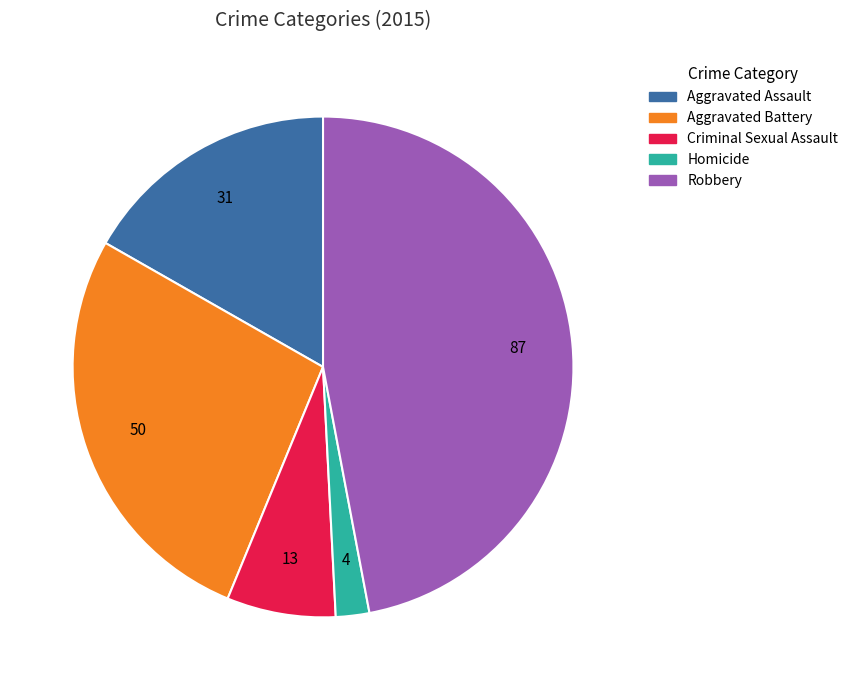

Count the number of slices in the pie.

5